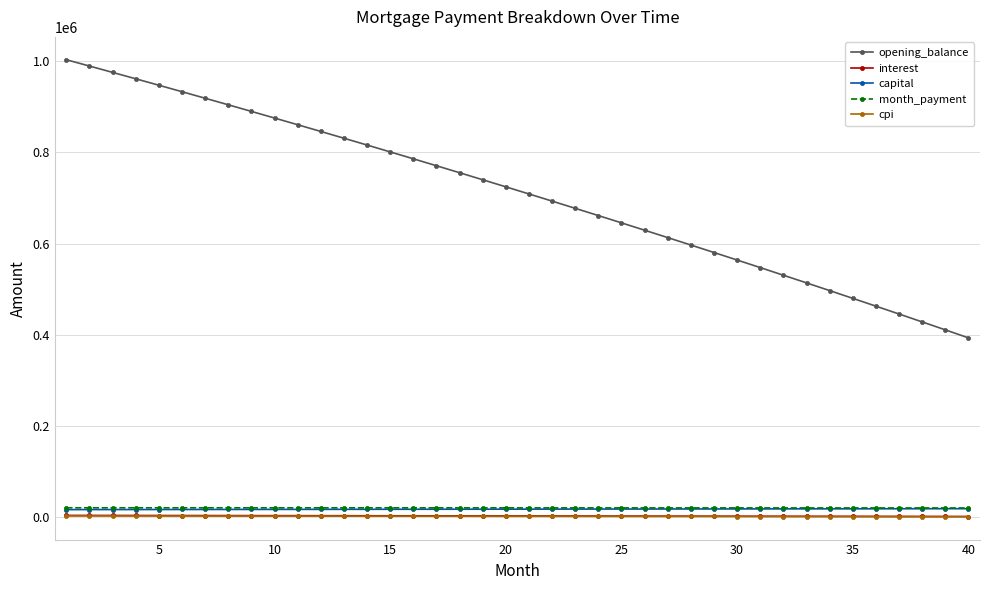

Which series has the widest spread of values?

opening_balance